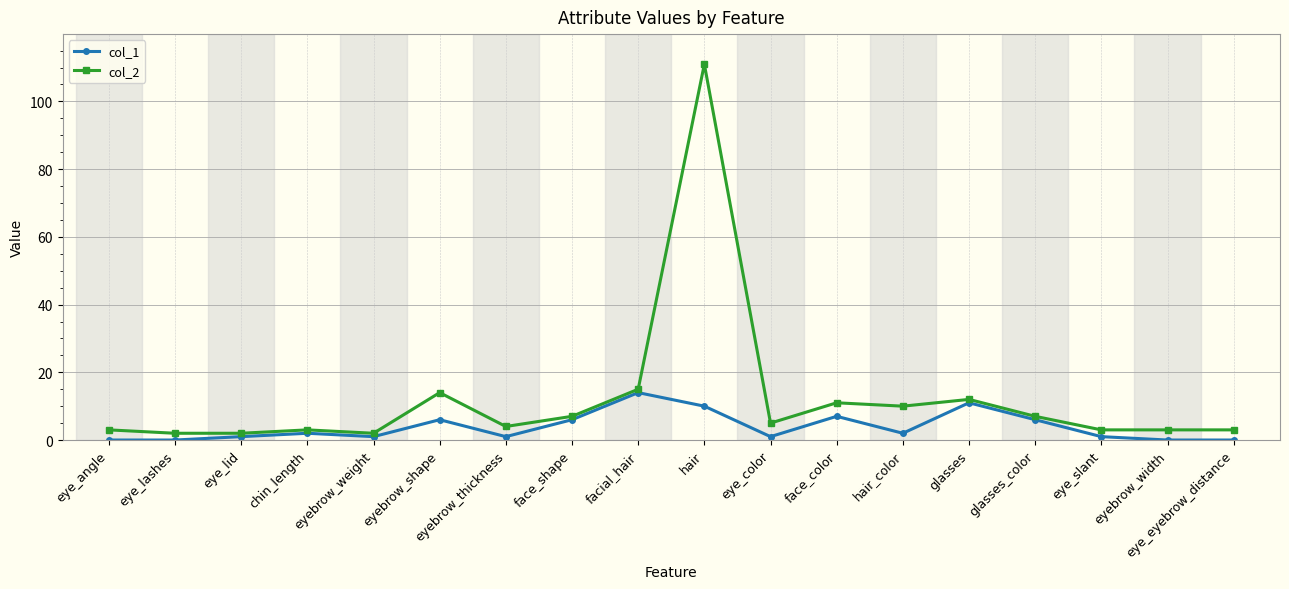

Does the chart display data point markers on the line(s)?

Yes